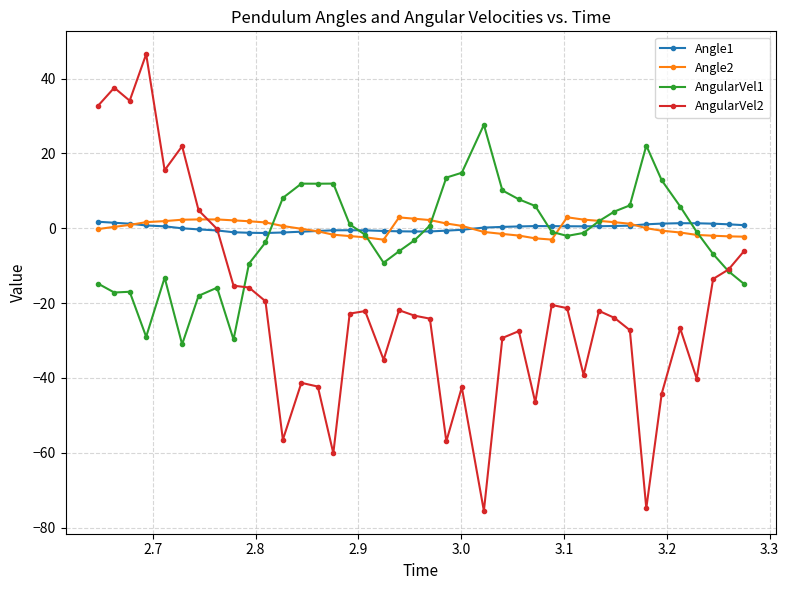

True or false: AngularVel2 has more than 2 interior local peaks.

True